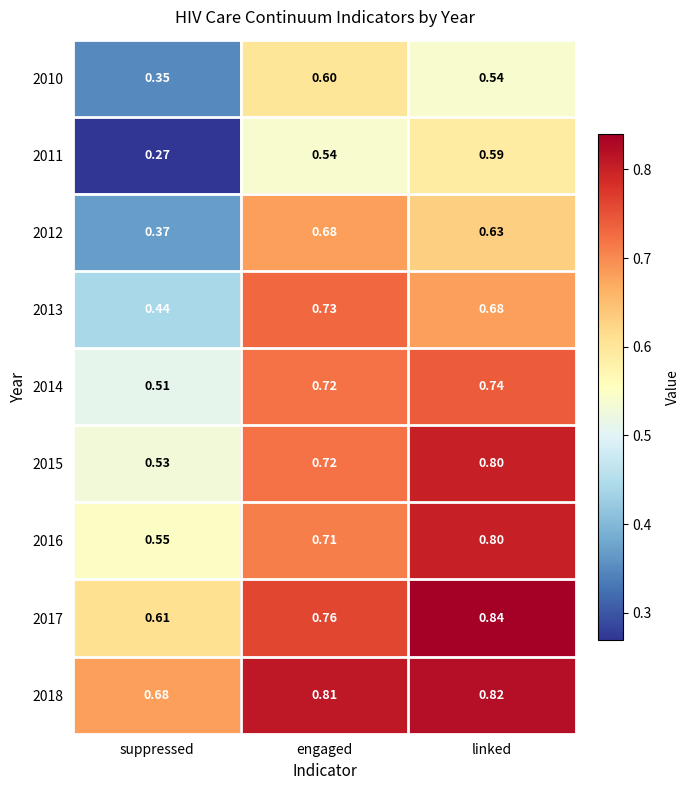

Is the value of 2015 at suppressed greater than the value of 2017 at suppressed?

No